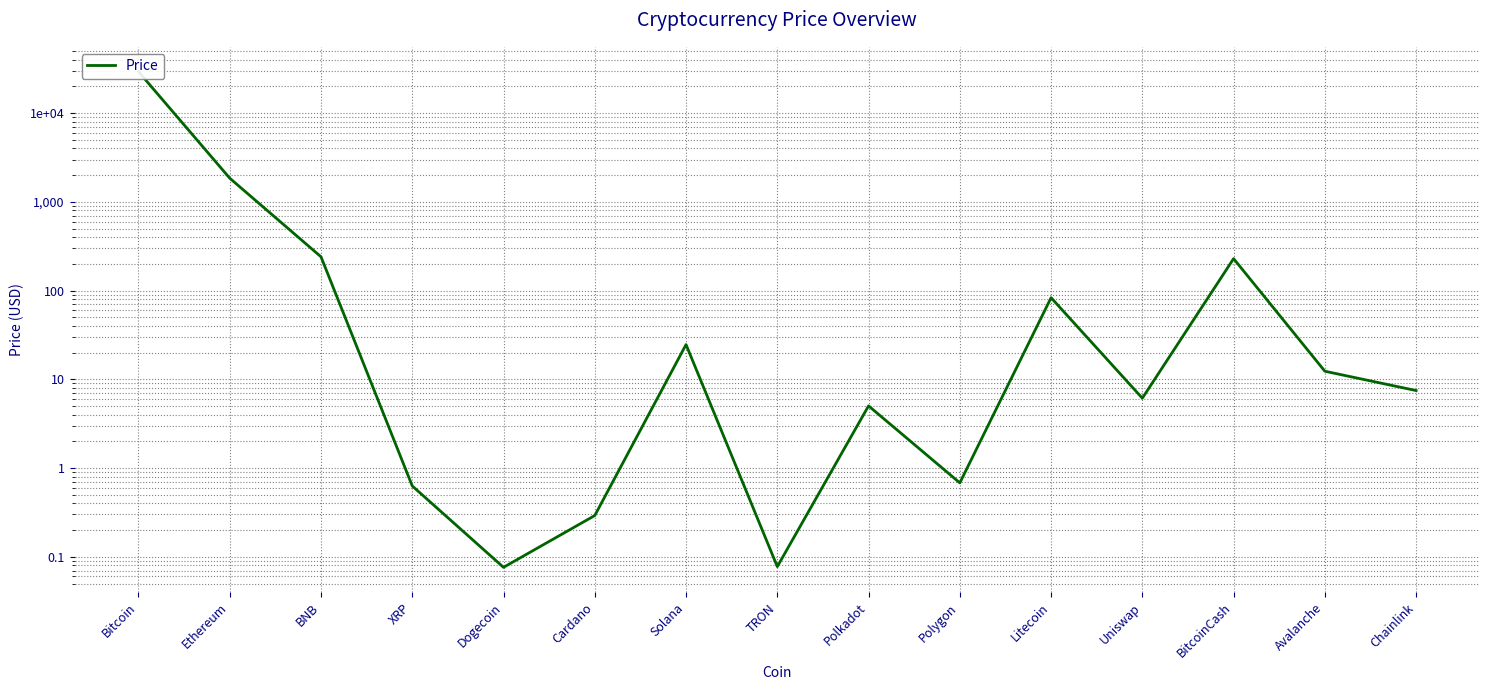

Count the number of data series in this chart.

1